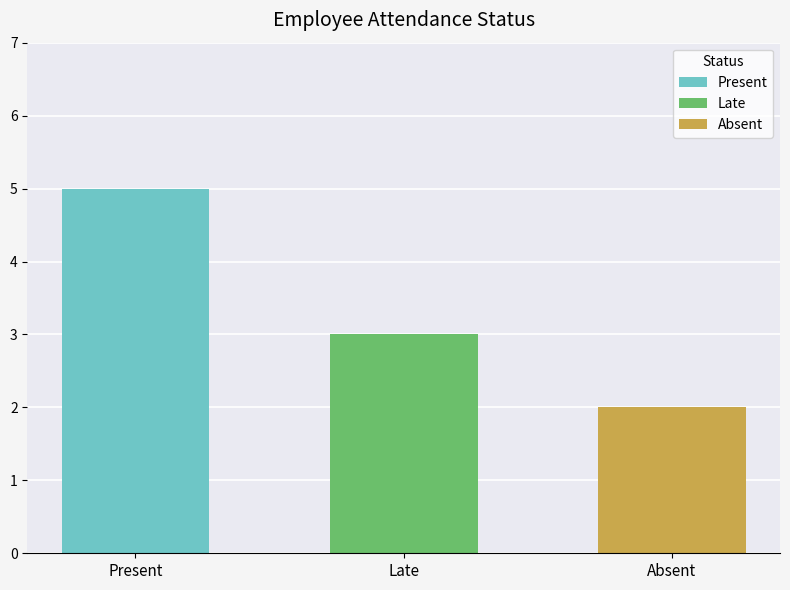

Between Present and Late, which is larger?

Present